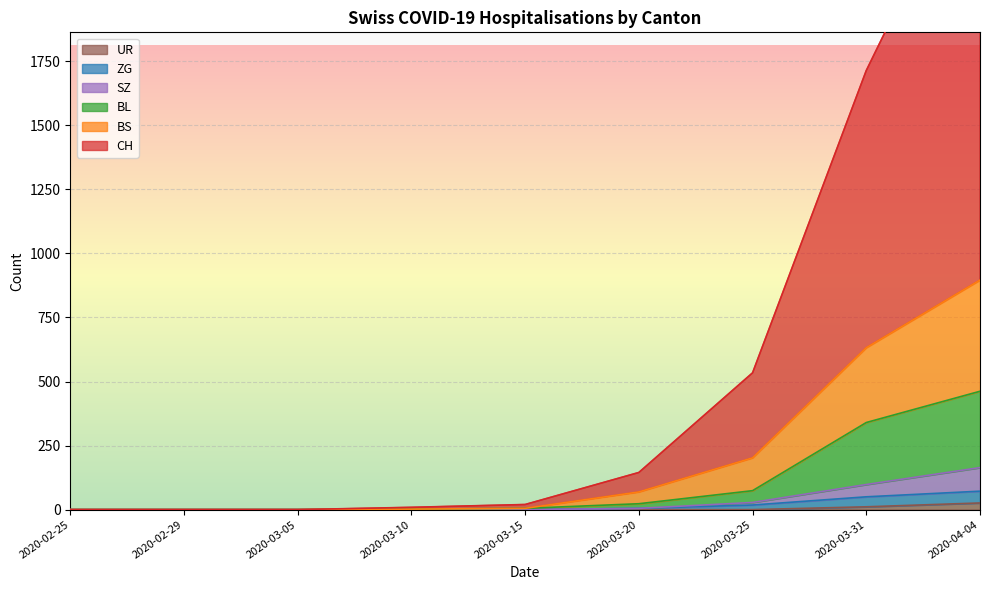

How many values in the BL series exceed 5?

4